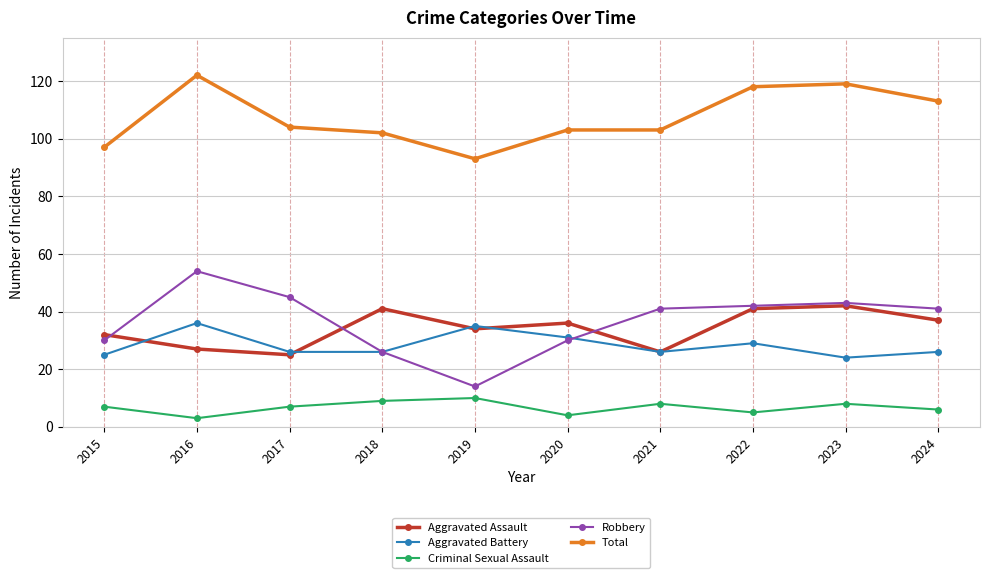

Count the Criminal Sexual Assault values in the range 5 to 8.

6